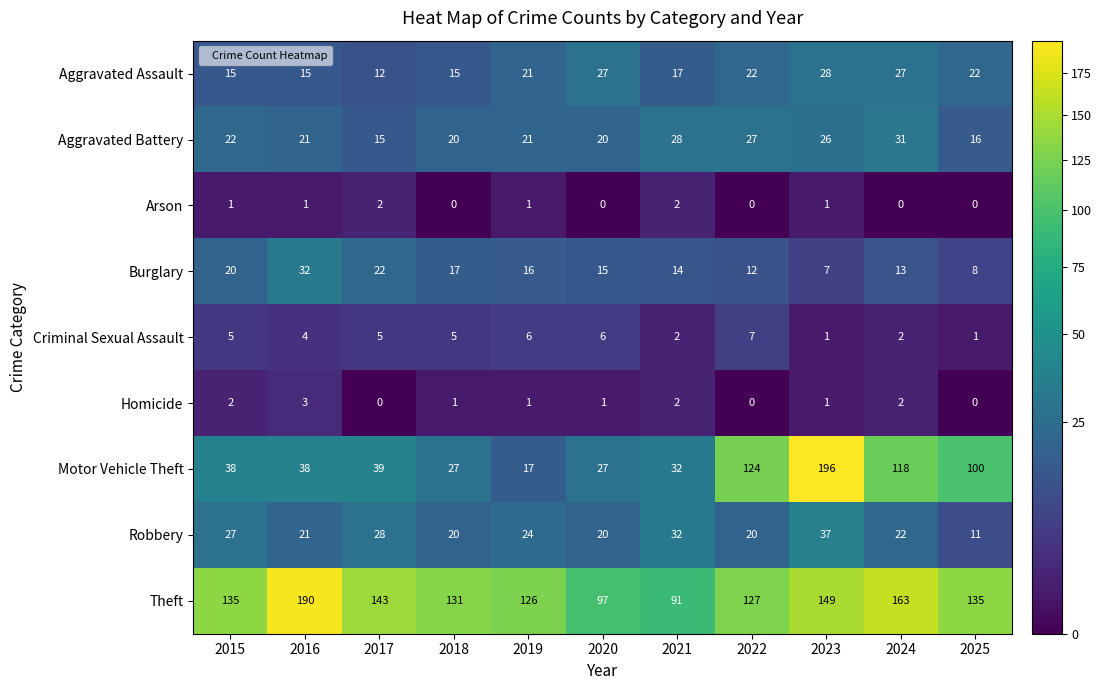

Is it true that Theft equals 163 at 2024?

True